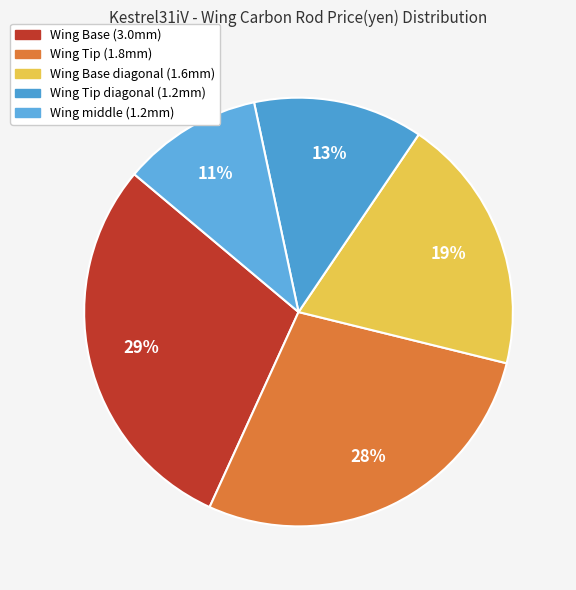

Approximately how many times larger is the value at Wing Tip diagonal (1.2mm) compared to Wing Base diagonal (1.6mm)?

0.7